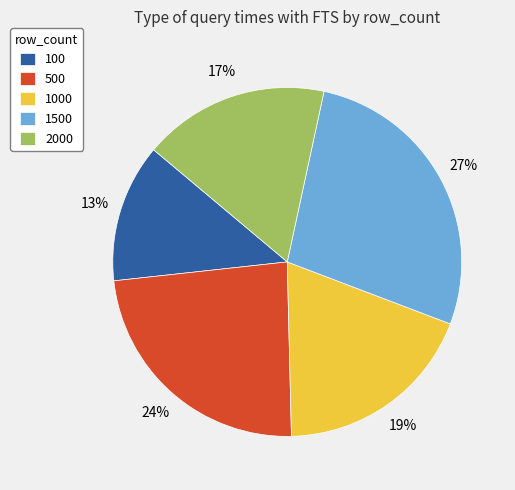

How many slices are in this pie chart?

5